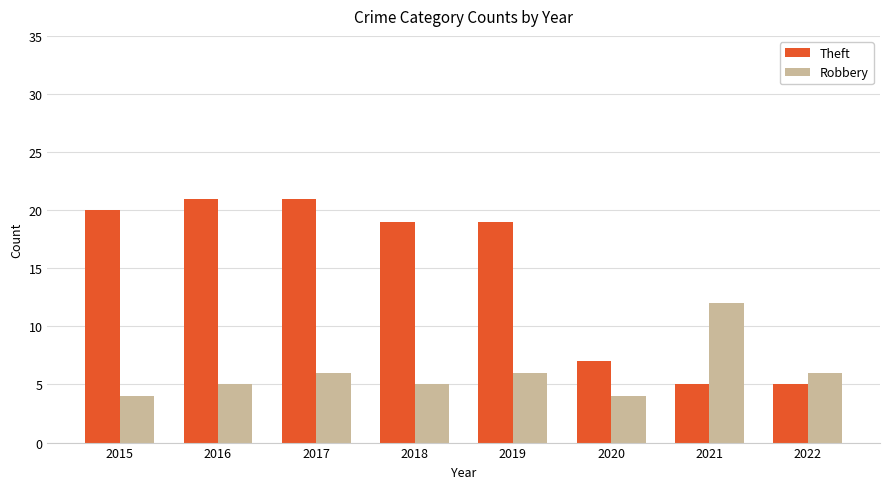

How many bars are there in total?

16